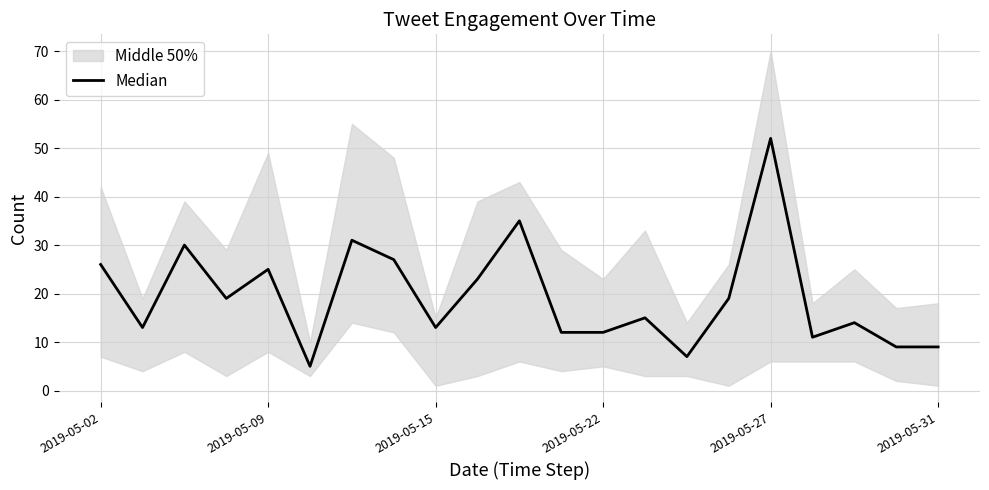

Reading left to right, transcribe all the data shown in this chart.

26	13	30	19	25	5	31	27	13	23	35	12	12	15	7	19	52	11	14	9	9